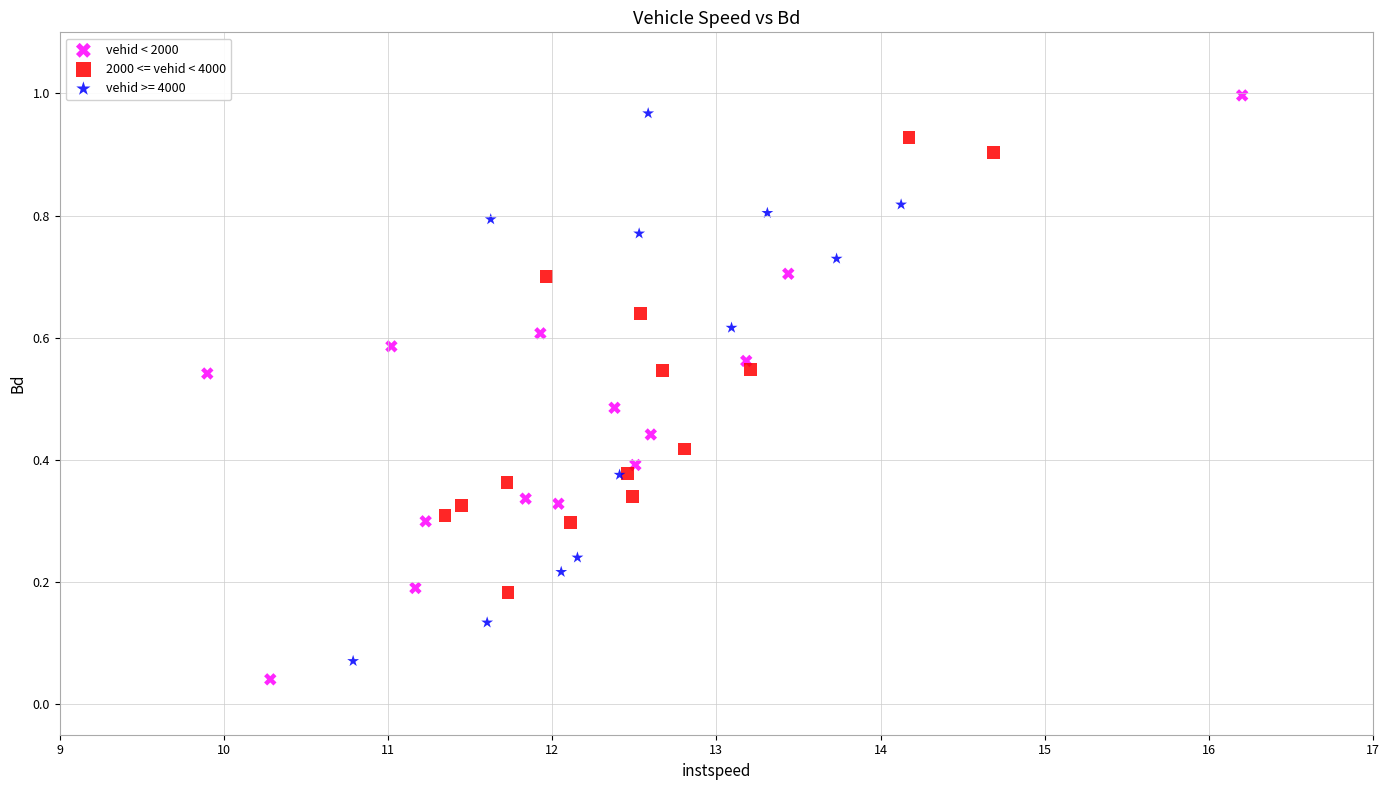

Which series has the largest Y range (max minus min)?

vehid < 2000